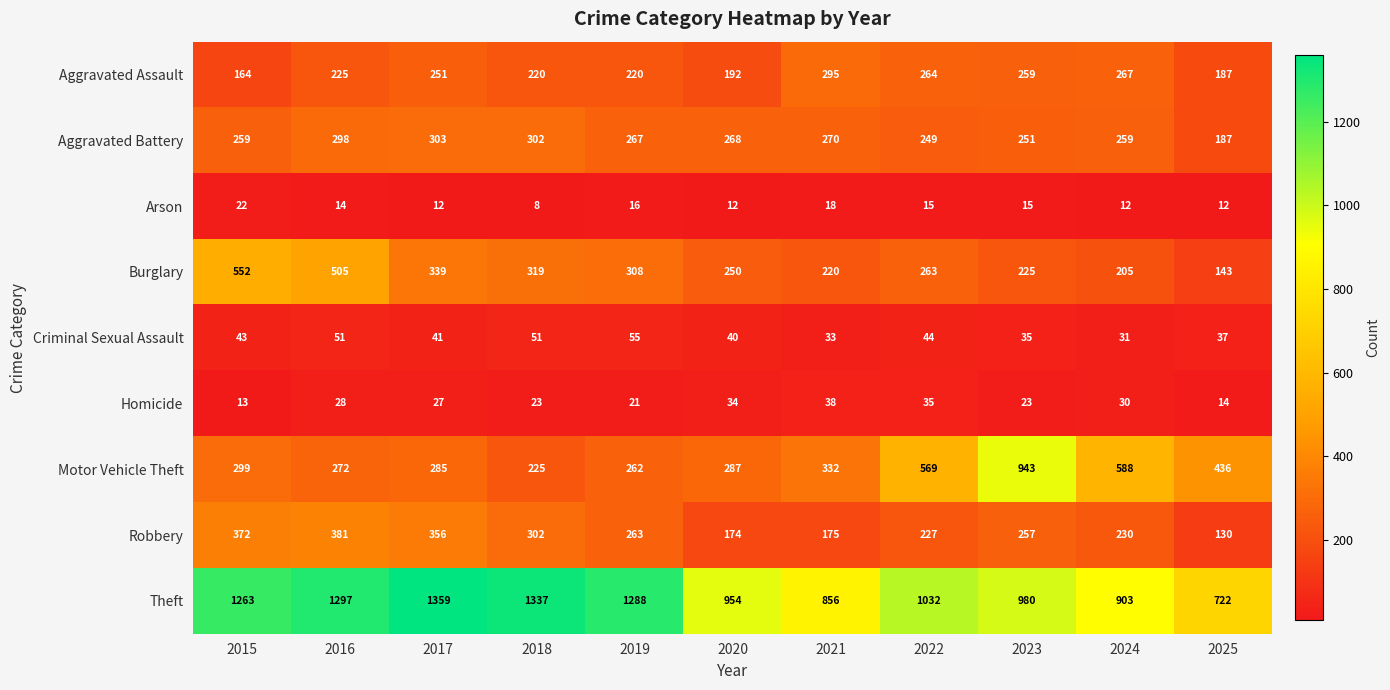

Which series has the widest spread of values?

Motor Vehicle Theft